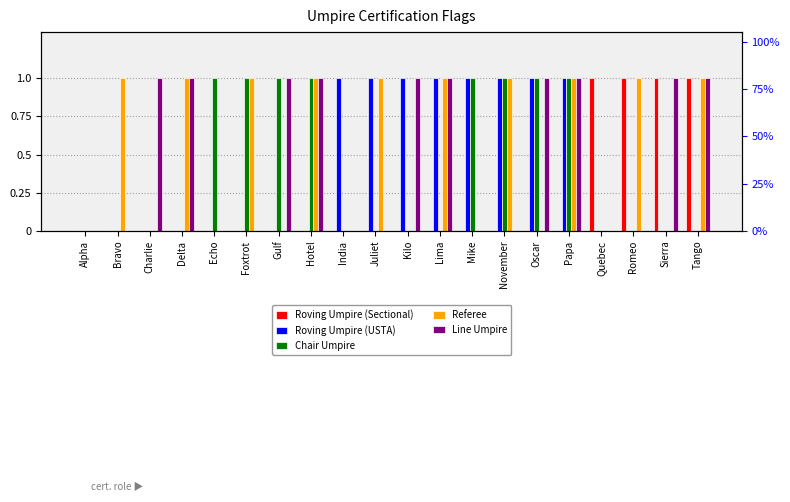

What is the label of the 3rd bar from the left?

Charlie